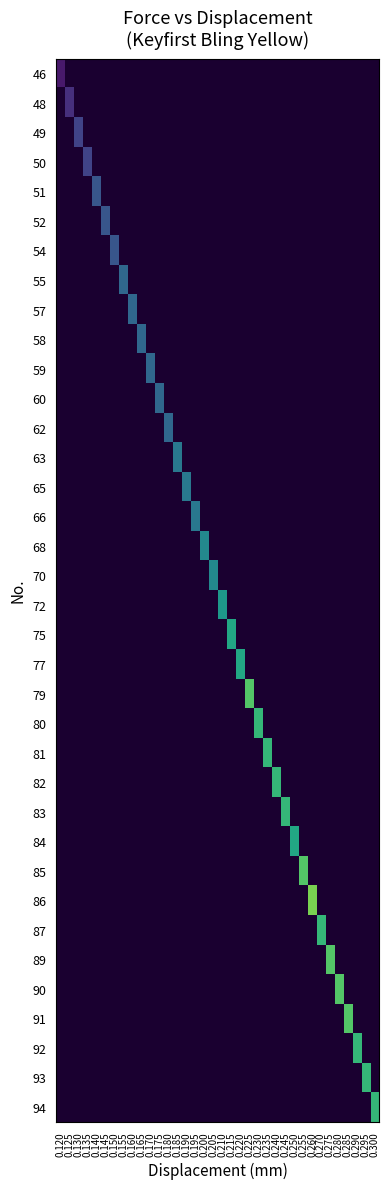

Reading left to right, transcribe all the data shown in this chart.

row_0: 0.120=22.1	0.125=0.0	0.130=0.0	0.135=0.0	0.140=0.0	0.145=0.0	0.150=0.0	0.155=0.0	0.160=0.0	0.165=0.0	0.170=0.0	0.175=0.0	0.180=0.0	0.185=0.0	0.190=0.0	0.195=0.0	0.200=0.0	0.205=0.0	0.210=0.0	0.215=0.0	0.220=0.0	0.225=0.0	0.230=0.0	0.235=0.0	0.240=0.0	0.245=0.0	0.250=0.0	0.255=0.0	0.260=0.0	0.270=0.0	0.275=0.0	0.280=0.0	0.285=0.0	0.290=0.0	0.295=0.0	0.300=0.0
row_1: 0.120=0.0	0.125=22.2	0.130=0.0	0.135=0.0	0.140=0.0	0.145=0.0	0.150=0.0	0.155=0.0	0.160=0.0	0.165=0.0	0.170=0.0	0.175=0.0	0.180=0.0	0.185=0.0	0.190=0.0	0.195=0.0	0.200=0.0	0.205=0.0	0.210=0.0	0.215=0.0	0.220=0.0	0.225=0.0	0.230=0.0	0.235=0.0	0.240=0.0	0.245=0.0	0.250=0.0	0.255=0.0	0.260=0.0	0.270=0.0	0.275=0.0	0.280=0.0	0.285=0.0	0.290=0.0	0.295=0.0	0.300=0.0
row_2: 0.120=0.0	0.125=0.0	0.130=22.3	0.135=0.0	0.140=0.0	0.145=0.0	0.150=0.0	0.155=0.0	0.160=0.0	0.165=0.0	0.170=0.0	0.175=0.0	0.180=0.0	0.185=0.0	0.190=0.0	0.195=0.0	0.200=0.0	0.205=0.0	0.210=0.0	0.215=0.0	0.220=0.0	0.225=0.0	0.230=0.0	0.235=0.0	0.240=0.0	0.245=0.0	0.250=0.0	0.255=0.0	0.260=0.0	0.270=0.0	0.275=0.0	0.280=0.0	0.285=0.0	0.290=0.0	0.295=0.0	0.300=0.0
row_3: 0.120=0.0	0.125=0.0	0.130=0.0	0.135=22.3	0.140=0.0	0.145=0.0	0.150=0.0	0.155=0.0	0.160=0.0	0.165=0.0	0.170=0.0	0.175=0.0	0.180=0.0	0.185=0.0	0.190=0.0	0.195=0.0	0.200=0.0	0.205=0.0	0.210=0.0	0.215=0.0	0.220=0.0	0.225=0.0	0.230=0.0	0.235=0.0	0.240=0.0	0.245=0.0	0.250=0.0	0.255=0.0	0.260=0.0	0.270=0.0	0.275=0.0	0.280=0.0	0.285=0.0	0.290=0.0	0.295=0.0	0.300=0.0
row_4: 0.120=0.0	0.125=0.0	0.130=0.0	0.135=0.0	0.140=22.4	0.145=0.0	0.150=0.0	0.155=0.0	0.160=0.0	0.165=0.0	0.170=0.0	0.175=0.0	0.180=0.0	0.185=0.0	0.190=0.0	0.195=0.0	0.200=0.0	0.205=0.0	0.210=0.0	0.215=0.0	0.220=0.0	0.225=0.0	0.230=0.0	0.235=0.0	0.240=0.0	0.245=0.0	0.250=0.0	0.255=0.0	0.260=0.0	0.270=0.0	0.275=0.0	0.280=0.0	0.285=0.0	0.290=0.0	0.295=0.0	0.300=0.0
row_5: 0.120=0.0	0.125=0.0	0.130=0.0	0.135=0.0	0.140=0.0	0.145=22.4	0.150=0.0	0.155=0.0	0.160=0.0	0.165=0.0	0.170=0.0	0.175=0.0	0.180=0.0	0.185=0.0	0.190=0.0	0.195=0.0	0.200=0.0	0.205=0.0	0.210=0.0	0.215=0.0	0.220=0.0	0.225=0.0	0.230=0.0	0.235=0.0	0.240=0.0	0.245=0.0	0.250=0.0	0.255=0.0	0.260=0.0	0.270=0.0	0.275=0.0	0.280=0.0	0.285=0.0	0.290=0.0	0.295=0.0	0.300=0.0
row_6: 0.120=0.0	0.125=0.0	0.130=0.0	0.135=0.0	0.140=0.0	0.145=0.0	0.150=22.4	0.155=0.0	0.160=0.0	0.165=0.0	0.170=0.0	0.175=0.0	0.180=0.0	0.185=0.0	0.190=0.0	0.195=0.0	0.200=0.0	0.205=0.0	0.210=0.0	0.215=0.0	0.220=0.0	0.225=0.0	0.230=0.0	0.235=0.0	0.240=0.0	0.245=0.0	0.250=0.0	0.255=0.0	0.260=0.0	0.270=0.0	0.275=0.0	0.280=0.0	0.285=0.0	0.290=0.0	0.295=0.0	0.300=0.0
row_7: 0.120=0.0	0.125=0.0	0.130=0.0	0.135=0.0	0.140=0.0	0.145=0.0	0.150=0.0	0.155=22.5	0.160=0.0	0.165=0.0	0.170=0.0	0.175=0.0	0.180=0.0	0.185=0.0	0.190=0.0	0.195=0.0	0.200=0.0	0.205=0.0	0.210=0.0	0.215=0.0	0.220=0.0	0.225=0.0	0.230=0.0	0.235=0.0	0.240=0.0	0.245=0.0	0.250=0.0	0.255=0.0	0.260=0.0	0.270=0.0	0.275=0.0	0.280=0.0	0.285=0.0	0.290=0.0	0.295=0.0	0.300=0.0
row_8: 0.120=0.0	0.125=0.0	0.130=0.0	0.135=0.0	0.140=0.0	0.145=0.0	0.150=0.0	0.155=0.0	0.160=22.5	0.165=0.0	0.170=0.0	0.175=0.0	0.180=0.0	0.185=0.0	0.190=0.0	0.195=0.0	0.200=0.0	0.205=0.0	0.210=0.0	0.215=0.0	0.220=0.0	0.225=0.0	0.230=0.0	0.235=0.0	0.240=0.0	0.245=0.0	0.250=0.0	0.255=0.0	0.260=0.0	0.270=0.0	0.275=0.0	0.280=0.0	0.285=0.0	0.290=0.0	0.295=0.0	0.300=0.0
row_9: 0.120=0.0	0.125=0.0	0.130=0.0	0.135=0.0	0.140=0.0	0.145=0.0	0.150=0.0	0.155=0.0	0.160=0.0	0.165=22.5	0.170=0.0	0.175=0.0	0.180=0.0	0.185=0.0	0.190=0.0	0.195=0.0	0.200=0.0	0.205=0.0	0.210=0.0	0.215=0.0	0.220=0.0	0.225=0.0	0.230=0.0	0.235=0.0	0.240=0.0	0.245=0.0	0.250=0.0	0.255=0.0	0.260=0.0	0.270=0.0	0.275=0.0	0.280=0.0	0.285=0.0	0.290=0.0	0.295=0.0	0.300=0.0
row_10: 0.120=0.0	0.125=0.0	0.130=0.0	0.135=0.0	0.140=0.0	0.145=0.0	0.150=0.0	0.155=0.0	0.160=0.0	0.165=0.0	0.170=22.5	0.175=0.0	0.180=0.0	0.185=0.0	0.190=0.0	0.195=0.0	0.200=0.0	0.205=0.0	0.210=0.0	0.215=0.0	0.220=0.0	0.225=0.0	0.230=0.0	0.235=0.0	0.240=0.0	0.245=0.0	0.250=0.0	0.255=0.0	0.260=0.0	0.270=0.0	0.275=0.0	0.280=0.0	0.285=0.0	0.290=0.0	0.295=0.0	0.300=0.0
row_11: 0.120=0.0	0.125=0.0	0.130=0.0	0.135=0.0	0.140=0.0	0.145=0.0	0.150=0.0	0.155=0.0	0.160=0.0	0.165=0.0	0.170=0.0	0.175=22.5	0.180=0.0	0.185=0.0	0.190=0.0	0.195=0.0	0.200=0.0	0.205=0.0	0.210=0.0	0.215=0.0	0.220=0.0	0.225=0.0	0.230=0.0	0.235=0.0	0.240=0.0	0.245=0.0	0.250=0.0	0.255=0.0	0.260=0.0	0.270=0.0	0.275=0.0	0.280=0.0	0.285=0.0	0.290=0.0	0.295=0.0	0.300=0.0
row_12: 0.120=0.0	0.125=0.0	0.130=0.0	0.135=0.0	0.140=0.0	0.145=0.0	0.150=0.0	0.155=0.0	0.160=0.0	0.165=0.0	0.170=0.0	0.175=0.0	0.180=22.5	0.185=0.0	0.190=0.0	0.195=0.0	0.200=0.0	0.205=0.0	0.210=0.0	0.215=0.0	0.220=0.0	0.225=0.0	0.230=0.0	0.235=0.0	0.240=0.0	0.245=0.0	0.250=0.0	0.255=0.0	0.260=0.0	0.270=0.0	0.275=0.0	0.280=0.0	0.285=0.0	0.290=0.0	0.295=0.0	0.300=0.0
row_13: 0.120=0.0	0.125=0.0	0.130=0.0	0.135=0.0	0.140=0.0	0.145=0.0	0.150=0.0	0.155=0.0	0.160=0.0	0.165=0.0	0.170=0.0	0.175=0.0	0.180=0.0	0.185=22.6	0.190=0.0	0.195=0.0	0.200=0.0	0.205=0.0	0.210=0.0	0.215=0.0	0.220=0.0	0.225=0.0	0.230=0.0	0.235=0.0	0.240=0.0	0.245=0.0	0.250=0.0	0.255=0.0	0.260=0.0	0.270=0.0	0.275=0.0	0.280=0.0	0.285=0.0	0.290=0.0	0.295=0.0	0.300=0.0
row_14: 0.120=0.0	0.125=0.0	0.130=0.0	0.135=0.0	0.140=0.0	0.145=0.0	0.150=0.0	0.155=0.0	0.160=0.0	0.165=0.0	0.170=0.0	0.175=0.0	0.180=0.0	0.185=0.0	0.190=22.6	0.195=0.0	0.200=0.0	0.205=0.0	0.210=0.0	0.215=0.0	0.220=0.0	0.225=0.0	0.230=0.0	0.235=0.0	0.240=0.0	0.245=0.0	0.250=0.0	0.255=0.0	0.260=0.0	0.270=0.0	0.275=0.0	0.280=0.0	0.285=0.0	0.290=0.0	0.295=0.0	0.300=0.0
row_15: 0.120=0.0	0.125=0.0	0.130=0.0	0.135=0.0	0.140=0.0	0.145=0.0	0.150=0.0	0.155=0.0	0.160=0.0	0.165=0.0	0.170=0.0	0.175=0.0	0.180=0.0	0.185=0.0	0.190=0.0	0.195=22.6	0.200=0.0	0.205=0.0	0.210=0.0	0.215=0.0	0.220=0.0	0.225=0.0	0.230=0.0	0.235=0.0	0.240=0.0	0.245=0.0	0.250=0.0	0.255=0.0	0.260=0.0	0.270=0.0	0.275=0.0	0.280=0.0	0.285=0.0	0.290=0.0	0.295=0.0	0.300=0.0
row_16: 0.120=0.0	0.125=0.0	0.130=0.0	0.135=0.0	0.140=0.0	0.145=0.0	0.150=0.0	0.155=0.0	0.160=0.0	0.165=0.0	0.170=0.0	0.175=0.0	0.180=0.0	0.185=0.0	0.190=0.0	0.195=0.0	0.200=22.7	0.205=0.0	0.210=0.0	0.215=0.0	0.220=0.0	0.225=0.0	0.230=0.0	0.235=0.0	0.240=0.0	0.245=0.0	0.250=0.0	0.255=0.0	0.260=0.0	0.270=0.0	0.275=0.0	0.280=0.0	0.285=0.0	0.290=0.0	0.295=0.0	0.300=0.0
row_17: 0.120=0.0	0.125=0.0	0.130=0.0	0.135=0.0	0.140=0.0	0.145=0.0	0.150=0.0	0.155=0.0	0.160=0.0	0.165=0.0	0.170=0.0	0.175=0.0	0.180=0.0	0.185=0.0	0.190=0.0	0.195=0.0	0.200=0.0	0.205=22.7	0.210=0.0	0.215=0.0	0.220=0.0	0.225=0.0	0.230=0.0	0.235=0.0	0.240=0.0	0.245=0.0	0.250=0.0	0.255=0.0	0.260=0.0	0.270=0.0	0.275=0.0	0.280=0.0	0.285=0.0	0.290=0.0	0.295=0.0	0.300=0.0
row_18: 0.120=0.0	0.125=0.0	0.130=0.0	0.135=0.0	0.140=0.0	0.145=0.0	0.150=0.0	0.155=0.0	0.160=0.0	0.165=0.0	0.170=0.0	0.175=0.0	0.180=0.0	0.185=0.0	0.190=0.0	0.195=0.0	0.200=0.0	0.205=0.0	0.210=22.8	0.215=0.0	0.220=0.0	0.225=0.0	0.230=0.0	0.235=0.0	0.240=0.0	0.245=0.0	0.250=0.0	0.255=0.0	0.260=0.0	0.270=0.0	0.275=0.0	0.280=0.0	0.285=0.0	0.290=0.0	0.295=0.0	0.300=0.0
row_19: 0.120=0.0	0.125=0.0	0.130=0.0	0.135=0.0	0.140=0.0	0.145=0.0	0.150=0.0	0.155=0.0	0.160=0.0	0.165=0.0	0.170=0.0	0.175=0.0	0.180=0.0	0.185=0.0	0.190=0.0	0.195=0.0	0.200=0.0	0.205=0.0	0.210=0.0	0.215=22.9	0.220=0.0	0.225=0.0	0.230=0.0	0.235=0.0	0.240=0.0	0.245=0.0	0.250=0.0	0.255=0.0	0.260=0.0	0.270=0.0	0.275=0.0	0.280=0.0	0.285=0.0	0.290=0.0	0.295=0.0	0.300=0.0
row_20: 0.120=0.0	0.125=0.0	0.130=0.0	0.135=0.0	0.140=0.0	0.145=0.0	0.150=0.0	0.155=0.0	0.160=0.0	0.165=0.0	0.170=0.0	0.175=0.0	0.180=0.0	0.185=0.0	0.190=0.0	0.195=0.0	0.200=0.0	0.205=0.0	0.210=0.0	0.215=0.0	0.220=22.9	0.225=0.0	0.230=0.0	0.235=0.0	0.240=0.0	0.245=0.0	0.250=0.0	0.255=0.0	0.260=0.0	0.270=0.0	0.275=0.0	0.280=0.0	0.285=0.0	0.290=0.0	0.295=0.0	0.300=0.0
row_21: 0.120=0.0	0.125=0.0	0.130=0.0	0.135=0.0	0.140=0.0	0.145=0.0	0.150=0.0	0.155=0.0	0.160=0.0	0.165=0.0	0.170=0.0	0.175=0.0	0.180=0.0	0.185=0.0	0.190=0.0	0.195=0.0	0.200=0.0	0.205=0.0	0.210=0.0	0.215=0.0	0.220=0.0	0.225=23.1	0.230=0.0	0.235=0.0	0.240=0.0	0.245=0.0	0.250=0.0	0.255=0.0	0.260=0.0	0.270=0.0	0.275=0.0	0.280=0.0	0.285=0.0	0.290=0.0	0.295=0.0	0.300=0.0
row_22: 0.120=0.0	0.125=0.0	0.130=0.0	0.135=0.0	0.140=0.0	0.145=0.0	0.150=0.0	0.155=0.0	0.160=0.0	0.165=0.0	0.170=0.0	0.175=0.0	0.180=0.0	0.185=0.0	0.190=0.0	0.195=0.0	0.200=0.0	0.205=0.0	0.210=0.0	0.215=0.0	0.220=0.0	0.225=0.0	0.230=23.0	0.235=0.0	0.240=0.0	0.245=0.0	0.250=0.0	0.255=0.0	0.260=0.0	0.270=0.0	0.275=0.0	0.280=0.0	0.285=0.0	0.290=0.0	0.295=0.0	0.300=0.0
row_23: 0.120=0.0	0.125=0.0	0.130=0.0	0.135=0.0	0.140=0.0	0.145=0.0	0.150=0.0	0.155=0.0	0.160=0.0	0.165=0.0	0.170=0.0	0.175=0.0	0.180=0.0	0.185=0.0	0.190=0.0	0.195=0.0	0.200=0.0	0.205=0.0	0.210=0.0	0.215=0.0	0.220=0.0	0.225=0.0	0.230=0.0	0.235=23.0	0.240=0.0	0.245=0.0	0.250=0.0	0.255=0.0	0.260=0.0	0.270=0.0	0.275=0.0	0.280=0.0	0.285=0.0	0.290=0.0	0.295=0.0	0.300=0.0
row_24: 0.120=0.0	0.125=0.0	0.130=0.0	0.135=0.0	0.140=0.0	0.145=0.0	0.150=0.0	0.155=0.0	0.160=0.0	0.165=0.0	0.170=0.0	0.175=0.0	0.180=0.0	0.185=0.0	0.190=0.0	0.195=0.0	0.200=0.0	0.205=0.0	0.210=0.0	0.215=0.0	0.220=0.0	0.225=0.0	0.230=0.0	0.235=0.0	0.240=23.0	0.245=0.0	0.250=0.0	0.255=0.0	0.260=0.0	0.270=0.0	0.275=0.0	0.280=0.0	0.285=0.0	0.290=0.0	0.295=0.0	0.300=0.0
row_25: 0.120=0.0	0.125=0.0	0.130=0.0	0.135=0.0	0.140=0.0	0.145=0.0	0.150=0.0	0.155=0.0	0.160=0.0	0.165=0.0	0.170=0.0	0.175=0.0	0.180=0.0	0.185=0.0	0.190=0.0	0.195=0.0	0.200=0.0	0.205=0.0	0.210=0.0	0.215=0.0	0.220=0.0	0.225=0.0	0.230=0.0	0.235=0.0	0.240=0.0	0.245=23.0	0.250=0.0	0.255=0.0	0.260=0.0	0.270=0.0	0.275=0.0	0.280=0.0	0.285=0.0	0.290=0.0	0.295=0.0	0.300=0.0
row_26: 0.120=0.0	0.125=0.0	0.130=0.0	0.135=0.0	0.140=0.0	0.145=0.0	0.150=0.0	0.155=0.0	0.160=0.0	0.165=0.0	0.170=0.0	0.175=0.0	0.180=0.0	0.185=0.0	0.190=0.0	0.195=0.0	0.200=0.0	0.205=0.0	0.210=0.0	0.215=0.0	0.220=0.0	0.225=0.0	0.230=0.0	0.235=0.0	0.240=0.0	0.245=0.0	0.250=22.9	0.255=0.0	0.260=0.0	0.270=0.0	0.275=0.0	0.280=0.0	0.285=0.0	0.290=0.0	0.295=0.0	0.300=0.0
row_27: 0.120=0.0	0.125=0.0	0.130=0.0	0.135=0.0	0.140=0.0	0.145=0.0	0.150=0.0	0.155=0.0	0.160=0.0	0.165=0.0	0.170=0.0	0.175=0.0	0.180=0.0	0.185=0.0	0.190=0.0	0.195=0.0	0.200=0.0	0.205=0.0	0.210=0.0	0.215=0.0	0.220=0.0	0.225=0.0	0.230=0.0	0.235=0.0	0.240=0.0	0.245=0.0	0.250=0.0	0.255=23.1	0.260=0.0	0.270=0.0	0.275=0.0	0.280=0.0	0.285=0.0	0.290=0.0	0.295=0.0	0.300=0.0
row_28: 0.120=0.0	0.125=0.0	0.130=0.0	0.135=0.0	0.140=0.0	0.145=0.0	0.150=0.0	0.155=0.0	0.160=0.0	0.165=0.0	0.170=0.0	0.175=0.0	0.180=0.0	0.185=0.0	0.190=0.0	0.195=0.0	0.200=0.0	0.205=0.0	0.210=0.0	0.215=0.0	0.220=0.0	0.225=0.0	0.230=0.0	0.235=0.0	0.240=0.0	0.245=0.0	0.250=0.0	0.255=0.0	0.260=23.2	0.270=0.0	0.275=0.0	0.280=0.0	0.285=0.0	0.290=0.0	0.295=0.0	0.300=0.0
row_29: 0.120=0.0	0.125=0.0	0.130=0.0	0.135=0.0	0.140=0.0	0.145=0.0	0.150=0.0	0.155=0.0	0.160=0.0	0.165=0.0	0.170=0.0	0.175=0.0	0.180=0.0	0.185=0.0	0.190=0.0	0.195=0.0	0.200=0.0	0.205=0.0	0.210=0.0	0.215=0.0	0.220=0.0	0.225=0.0	0.230=0.0	0.235=0.0	0.240=0.0	0.245=0.0	0.250=0.0	0.255=0.0	0.260=0.0	0.270=23.0	0.275=0.0	0.280=0.0	0.285=0.0	0.290=0.0	0.295=0.0	0.300=0.0
row_30: 0.120=0.0	0.125=0.0	0.130=0.0	0.135=0.0	0.140=0.0	0.145=0.0	0.150=0.0	0.155=0.0	0.160=0.0	0.165=0.0	0.170=0.0	0.175=0.0	0.180=0.0	0.185=0.0	0.190=0.0	0.195=0.0	0.200=0.0	0.205=0.0	0.210=0.0	0.215=0.0	0.220=0.0	0.225=0.0	0.230=0.0	0.235=0.0	0.240=0.0	0.245=0.0	0.250=0.0	0.255=0.0	0.260=0.0	0.270=0.0	0.275=23.1	0.280=0.0	0.285=0.0	0.290=0.0	0.295=0.0	0.300=0.0
row_31: 0.120=0.0	0.125=0.0	0.130=0.0	0.135=0.0	0.140=0.0	0.145=0.0	0.150=0.0	0.155=0.0	0.160=0.0	0.165=0.0	0.170=0.0	0.175=0.0	0.180=0.0	0.185=0.0	0.190=0.0	0.195=0.0	0.200=0.0	0.205=0.0	0.210=0.0	0.215=0.0	0.220=0.0	0.225=0.0	0.230=0.0	0.235=0.0	0.240=0.0	0.245=0.0	0.250=0.0	0.255=0.0	0.260=0.0	0.270=0.0	0.275=0.0	0.280=23.1	0.285=0.0	0.290=0.0	0.295=0.0	0.300=0.0
row_32: 0.120=0.0	0.125=0.0	0.130=0.0	0.135=0.0	0.140=0.0	0.145=0.0	0.150=0.0	0.155=0.0	0.160=0.0	0.165=0.0	0.170=0.0	0.175=0.0	0.180=0.0	0.185=0.0	0.190=0.0	0.195=0.0	0.200=0.0	0.205=0.0	0.210=0.0	0.215=0.0	0.220=0.0	0.225=0.0	0.230=0.0	0.235=0.0	0.240=0.0	0.245=0.0	0.250=0.0	0.255=0.0	0.260=0.0	0.270=0.0	0.275=0.0	0.280=0.0	0.285=23.1	0.290=0.0	0.295=0.0	0.300=0.0
row_33: 0.120=0.0	0.125=0.0	0.130=0.0	0.135=0.0	0.140=0.0	0.145=0.0	0.150=0.0	0.155=0.0	0.160=0.0	0.165=0.0	0.170=0.0	0.175=0.0	0.180=0.0	0.185=0.0	0.190=0.0	0.195=0.0	0.200=0.0	0.205=0.0	0.210=0.0	0.215=0.0	0.220=0.0	0.225=0.0	0.230=0.0	0.235=0.0	0.240=0.0	0.245=0.0	0.250=0.0	0.255=0.0	0.260=0.0	0.270=0.0	0.275=0.0	0.280=0.0	0.285=0.0	0.290=23.0	0.295=0.0	0.300=0.0
row_34: 0.120=0.0	0.125=0.0	0.130=0.0	0.135=0.0	0.140=0.0	0.145=0.0	0.150=0.0	0.155=0.0	0.160=0.0	0.165=0.0	0.170=0.0	0.175=0.0	0.180=0.0	0.185=0.0	0.190=0.0	0.195=0.0	0.200=0.0	0.205=0.0	0.210=0.0	0.215=0.0	0.220=0.0	0.225=0.0	0.230=0.0	0.235=0.0	0.240=0.0	0.245=0.0	0.250=0.0	0.255=0.0	0.260=0.0	0.270=0.0	0.275=0.0	0.280=0.0	0.285=0.0	0.290=0.0	0.295=23.0	0.300=0.0
row_35: 0.120=0.0	0.125=0.0	0.130=0.0	0.135=0.0	0.140=0.0	0.145=0.0	0.150=0.0	0.155=0.0	0.160=0.0	0.165=0.0	0.170=0.0	0.175=0.0	0.180=0.0	0.185=0.0	0.190=0.0	0.195=0.0	0.200=0.0	0.205=0.0	0.210=0.0	0.215=0.0	0.220=0.0	0.225=0.0	0.230=0.0	0.235=0.0	0.240=0.0	0.245=0.0	0.250=0.0	0.255=0.0	0.260=0.0	0.270=0.0	0.275=0.0	0.280=0.0	0.285=0.0	0.290=0.0	0.295=0.0	0.300=23.0